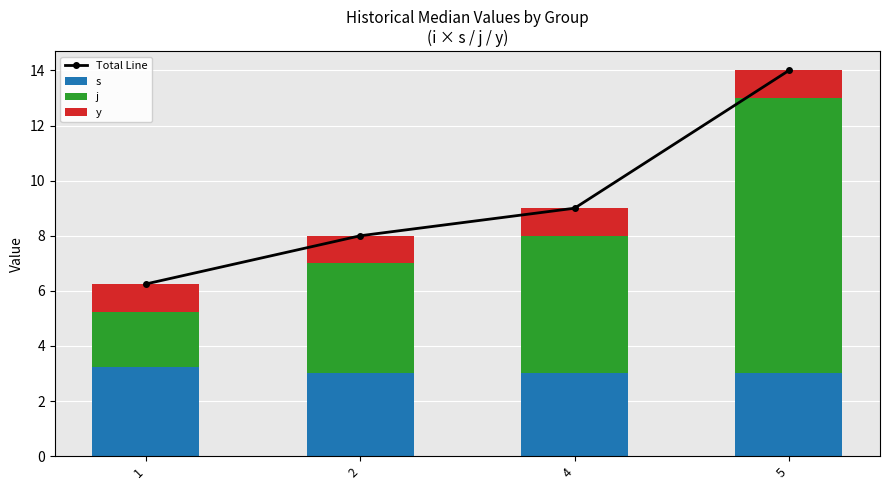

Reading right to left, transcribe all the data shown in this chart.

Total Line: 14.0	9.0	8.0	6.2
s: 3.0	3.0	3.0	3.2
j: 10.0	5.0	4.0	2.0
y: 1.0	1.0	1.0	1.0